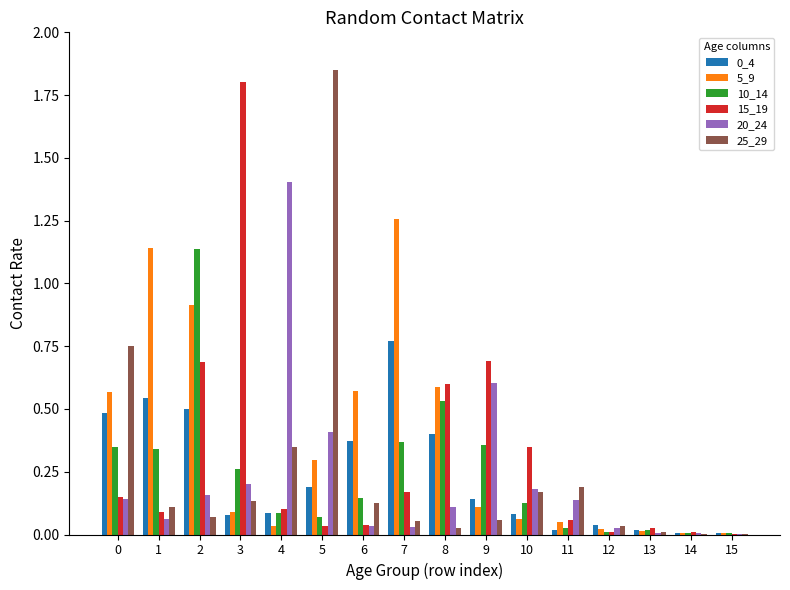

What is the total value across all series at 1?

2.3